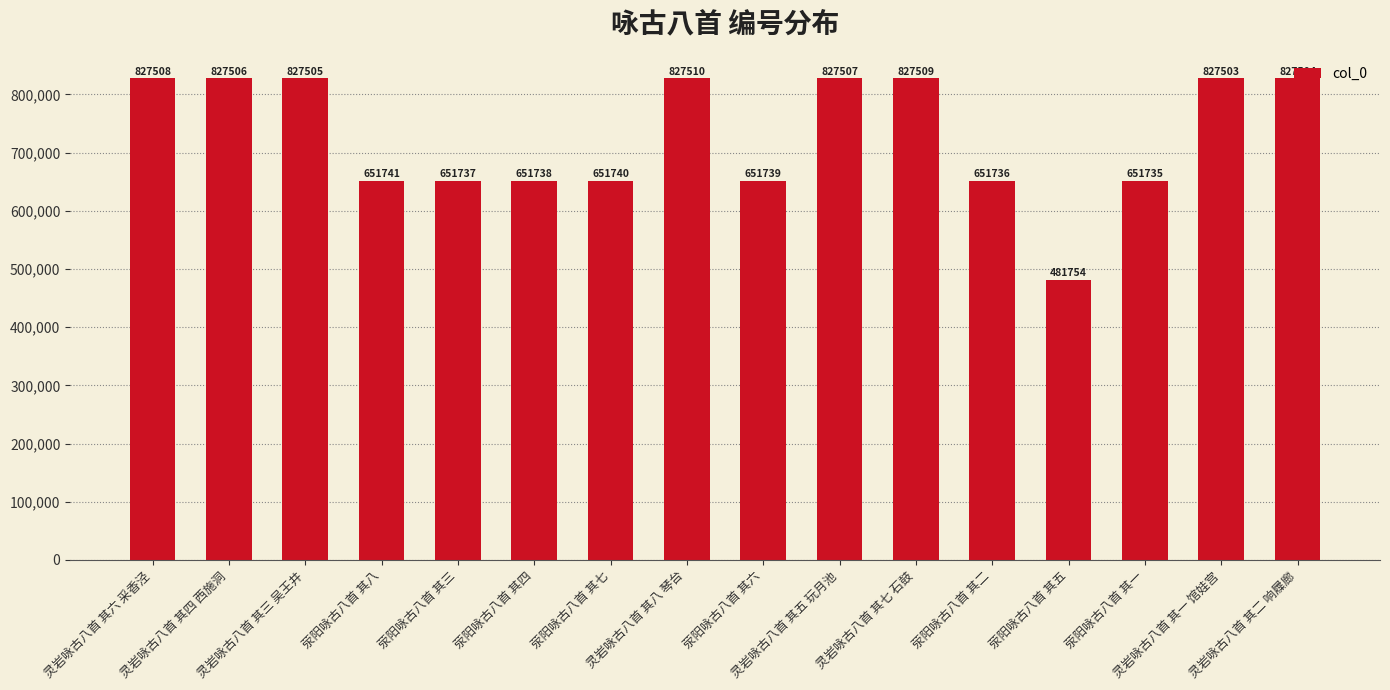

What is the difference between the second highest and second lowest values?

175774